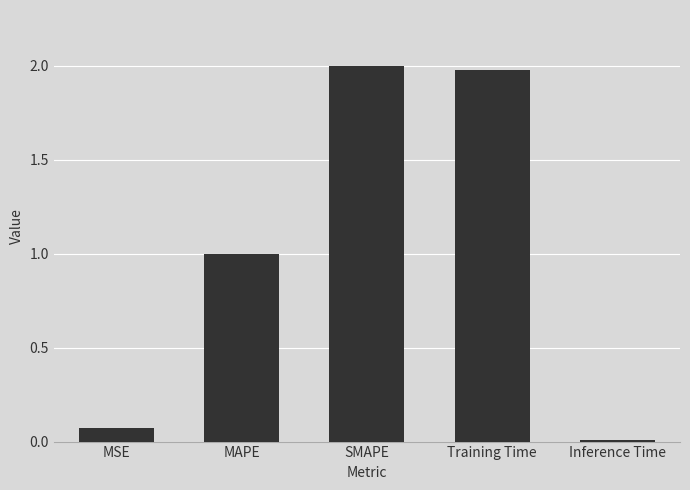

What is the label of the 4th bar from the right?

MAPE